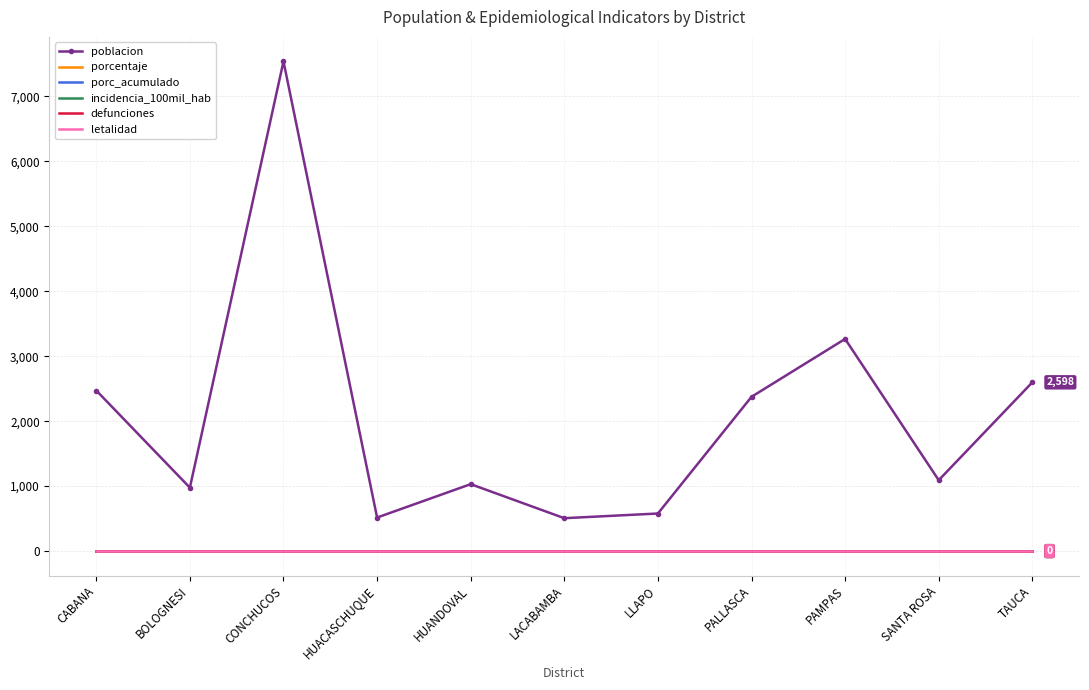

Reading right to left, what are all the values shown in this chart?

poblacion: TAUCA=2598	SANTA ROSA=1091	PAMPAS=3266	PALLASCA=2375	LLAPO=578	LACABAMBA=506	HUANDOVAL=1030	HUACASCHUQUE=516	CONCHUCOS=7540	BOLOGNESI=976	CABANA=2472
porcentaje: TAUCA=0	SANTA ROSA=0	PAMPAS=0	PALLASCA=0	LLAPO=0	LACABAMBA=0	HUANDOVAL=0	HUACASCHUQUE=0	CONCHUCOS=0	BOLOGNESI=0	CABANA=0
porc_acumulado: TAUCA=0	SANTA ROSA=0	PAMPAS=0	PALLASCA=0	LLAPO=0	LACABAMBA=0	HUANDOVAL=0	HUACASCHUQUE=0	CONCHUCOS=0	BOLOGNESI=0	CABANA=0
incidencia_100mil_hab: TAUCA=0	SANTA ROSA=0	PAMPAS=0	PALLASCA=0	LLAPO=0	LACABAMBA=0	HUANDOVAL=0	HUACASCHUQUE=0	CONCHUCOS=0	BOLOGNESI=0	CABANA=0
defunciones: TAUCA=0	SANTA ROSA=0	PAMPAS=0	PALLASCA=0	LLAPO=0	LACABAMBA=0	HUANDOVAL=0	HUACASCHUQUE=0	CONCHUCOS=0	BOLOGNESI=0	CABANA=0
letalidad: TAUCA=0	SANTA ROSA=0	PAMPAS=0	PALLASCA=0	LLAPO=0	LACABAMBA=0	HUANDOVAL=0	HUACASCHUQUE=0	CONCHUCOS=0	BOLOGNESI=0	CABANA=0